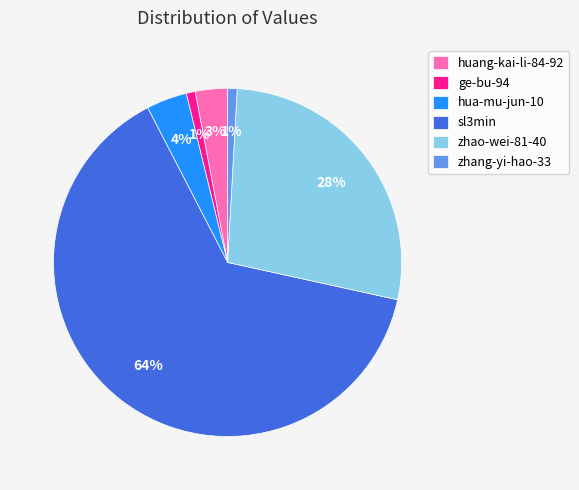

Between zhao-wei-81-40 and huang-kai-li-84-92, which is larger?

zhao-wei-81-40